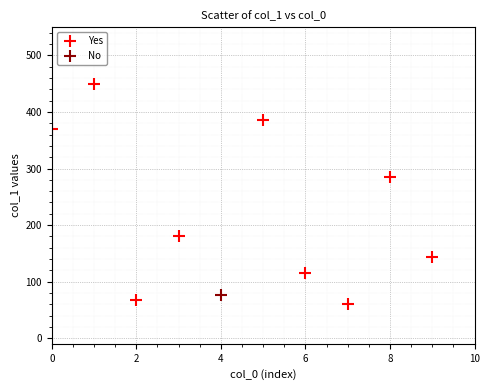

What are all the series names shown in the legend?

Yes, No